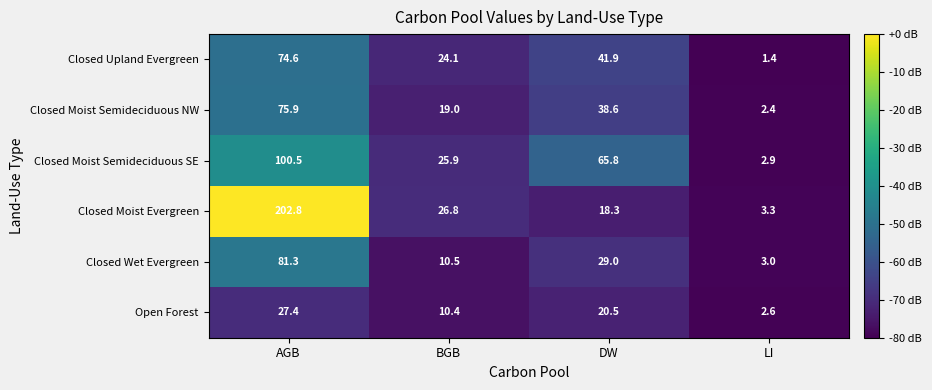

The Closed Upland Evergreen series shows 14.5 at BGB. True or false?

False